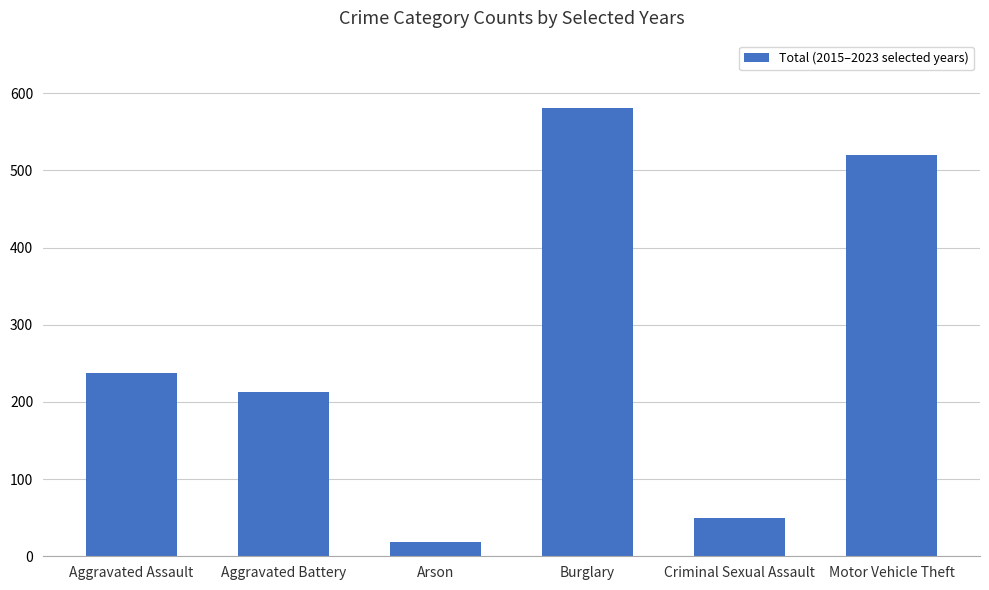

Reading right to left, list all the values displayed in this chart.

Motor Vehicle Theft=520	Criminal Sexual Assault=49	Burglary=581	Arson=18	Aggravated Battery=213	Aggravated Assault=237